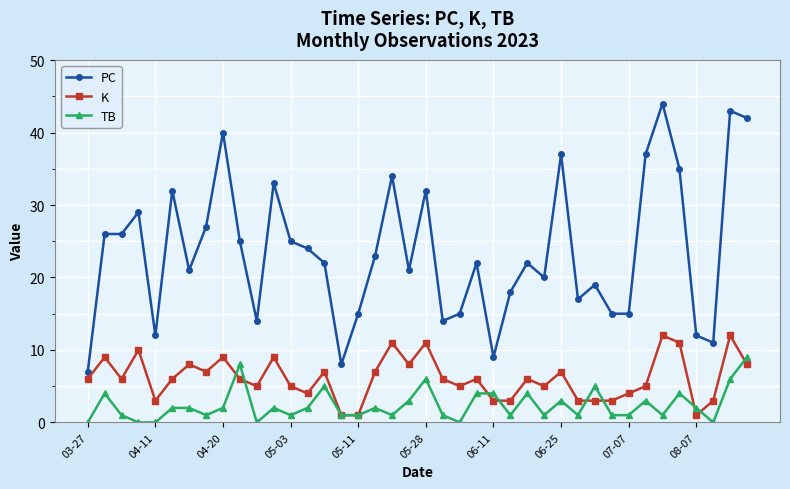

Which series has the largest range (max minus min)?

PC